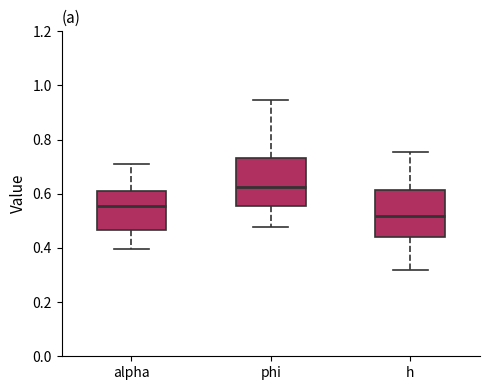

Which box's median line is the lowest?

h